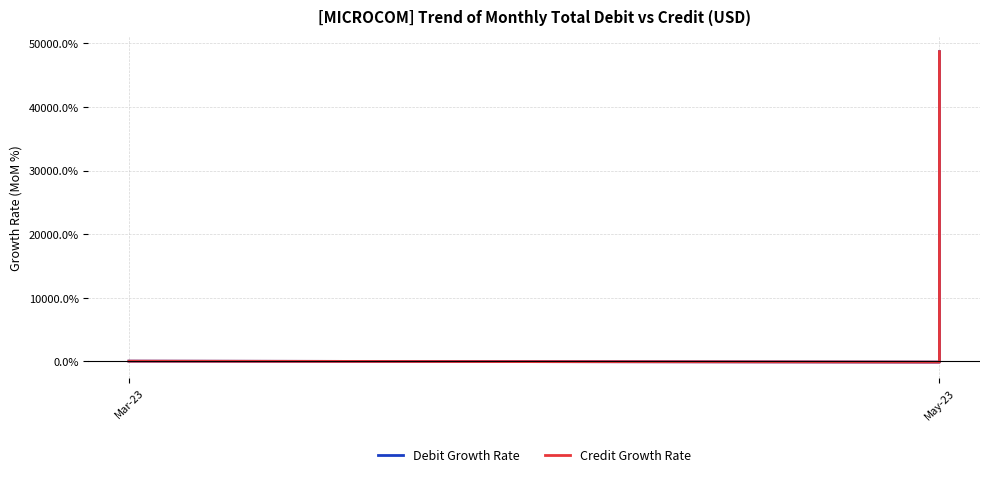

True or false: Credit Growth Rate and Debit Growth Rate cross at least once.

False